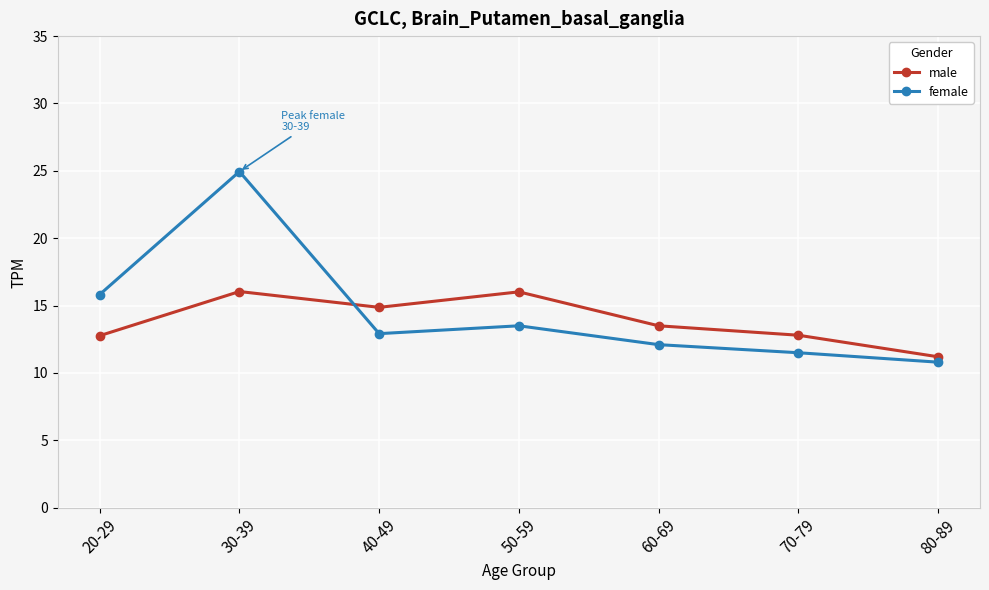

Does the chart display data point markers on the line(s)?

Yes